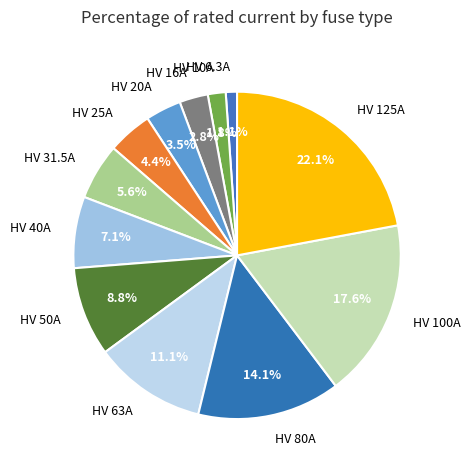

Between HV 50A and HV 40A, which is larger?

HV 50A